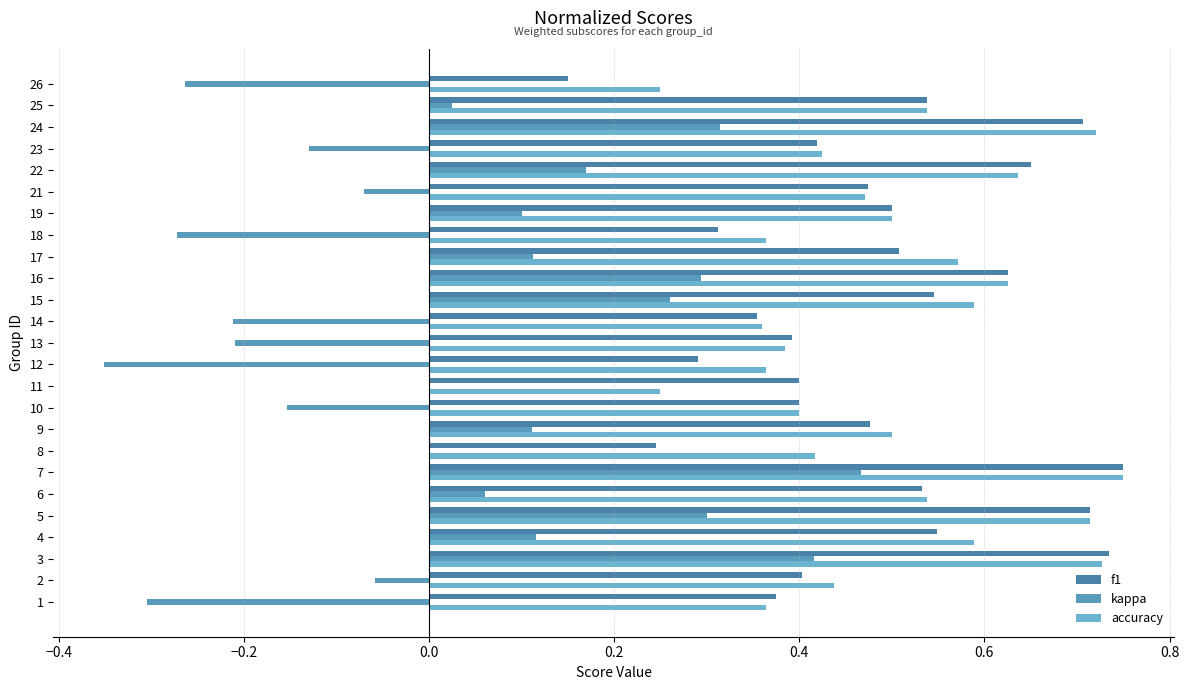

How many categories are shown in the chart?

25